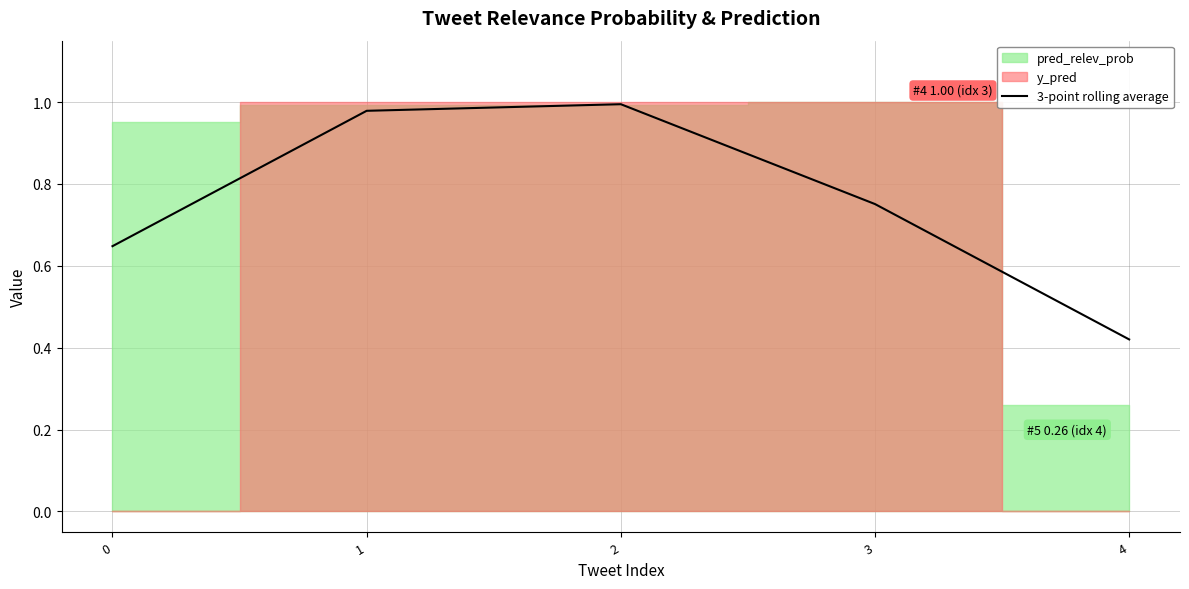

At which category does the data reach its first local peak?

2